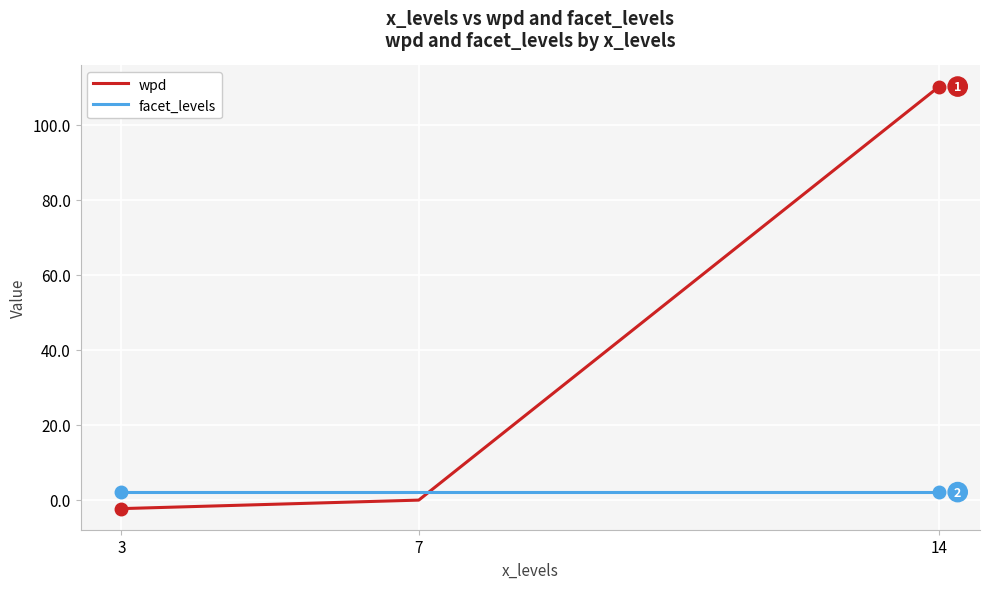

What is the minimum value for wpd?

-2.4